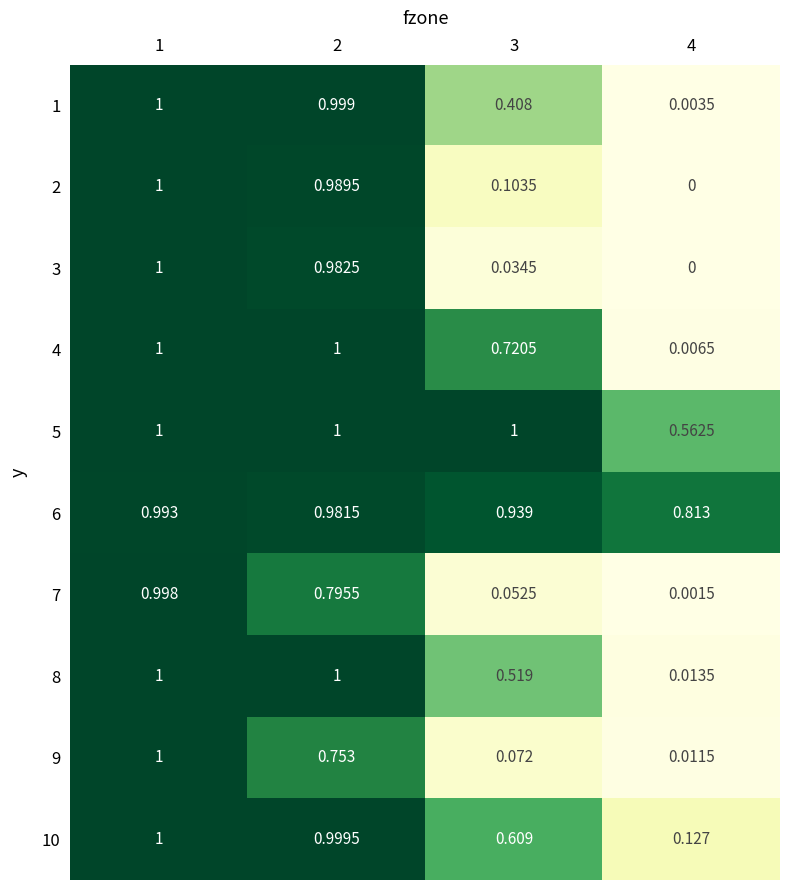

Is the value of 7 at 1 greater than the value of 3 at 2?

Yes